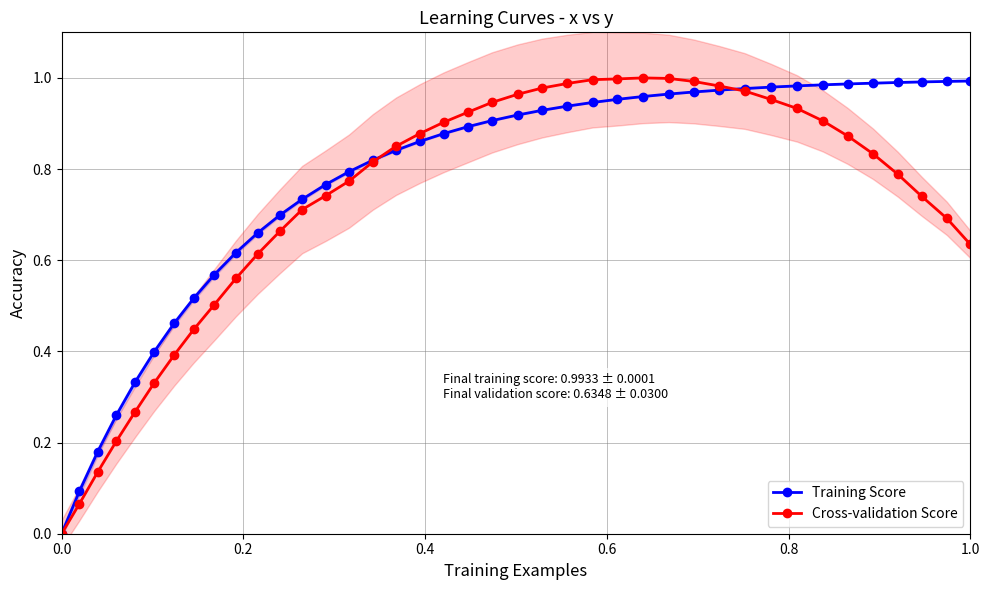

How many positive values does the Training Score series have?

39